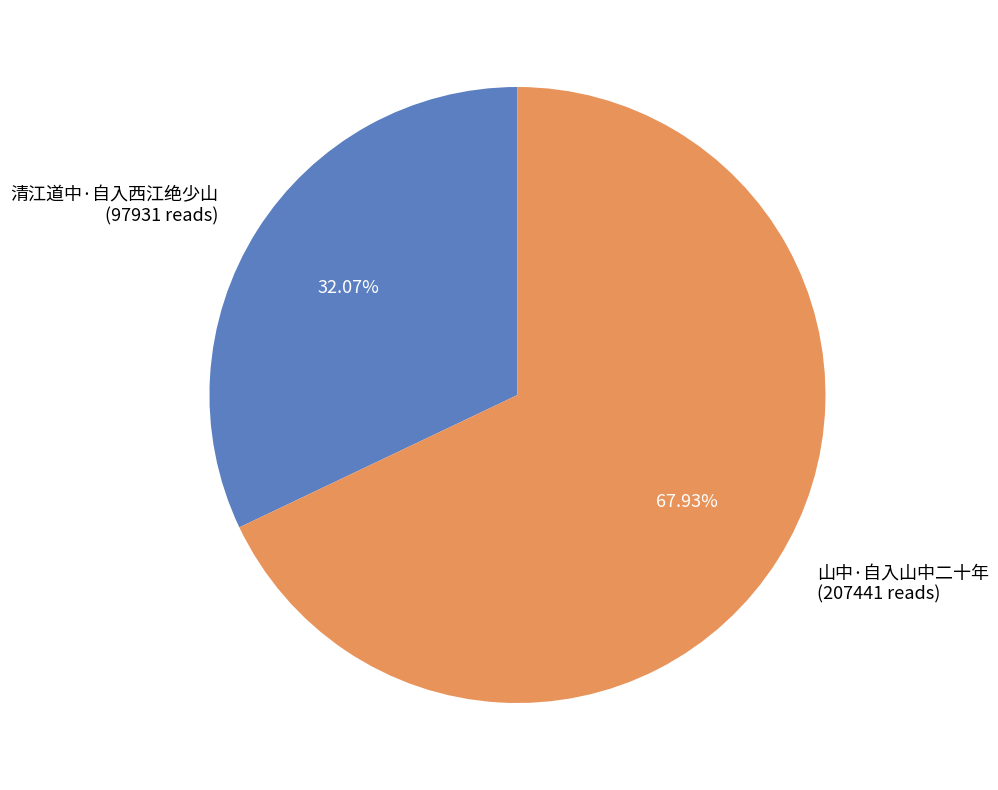

What is the smallest slice in the pie chart?

清江道中·自入西江绝少山